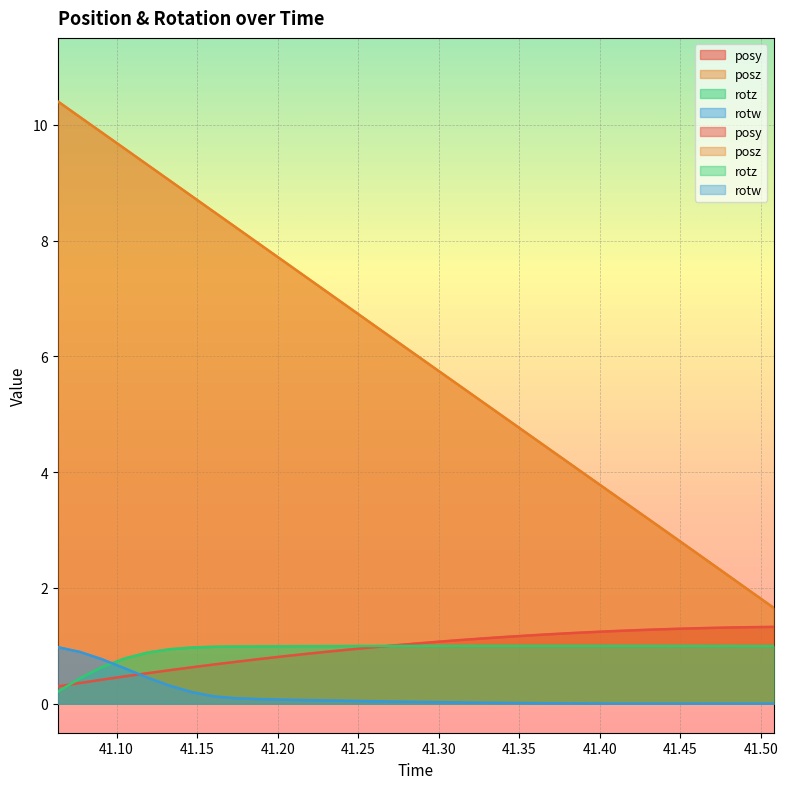

List the labels in order of posz value, smallest first.

41.50797, 41.49423, 41.47999, 41.46605, 41.45207, 41.43834, 41.42463, 41.41045, 41.39653, 41.38263, 41.36876, 41.35484, 41.34092, 41.32705, 41.31304, 41.2992, 41.28525, 41.27157, 41.25738, 41.24369, 41.22995, 41.21607, 41.20226, 41.18834, 41.1743, 41.1604, 41.14676, 41.13264, 41.1189, 41.10497, 41.09099, 41.07716, 41.06347